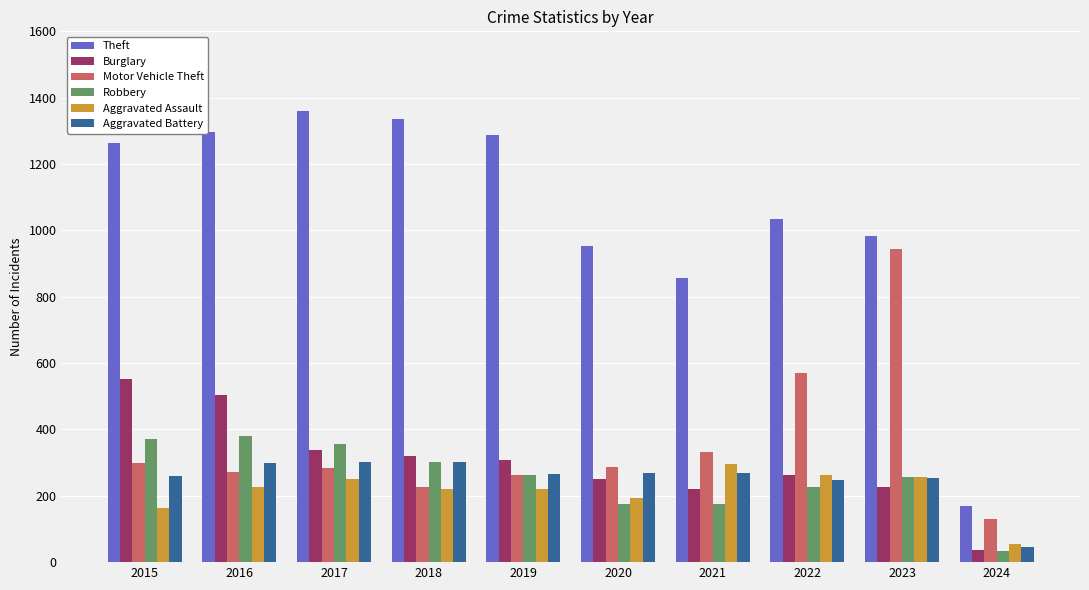

Which category has the lowest value in the Aggravated Assault series?

2024